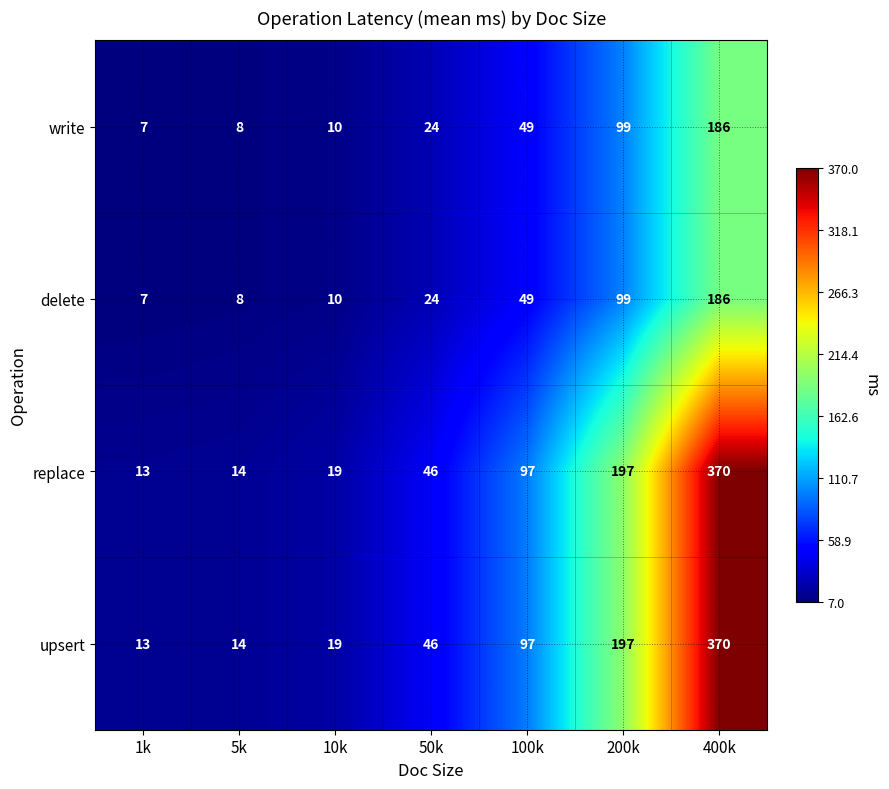

Reading left to right, transcribe all the data shown in this chart.

write: 1k=7	5k=8	10k=10	50k=24	100k=49	200k=99	400k=186
delete: 1k=7	5k=8	10k=10	50k=24	100k=49	200k=99	400k=186
replace: 1k=13	5k=14	10k=19	50k=46	100k=97	200k=197	400k=370
upsert: 1k=13	5k=14	10k=19	50k=46	100k=97	200k=197	400k=370